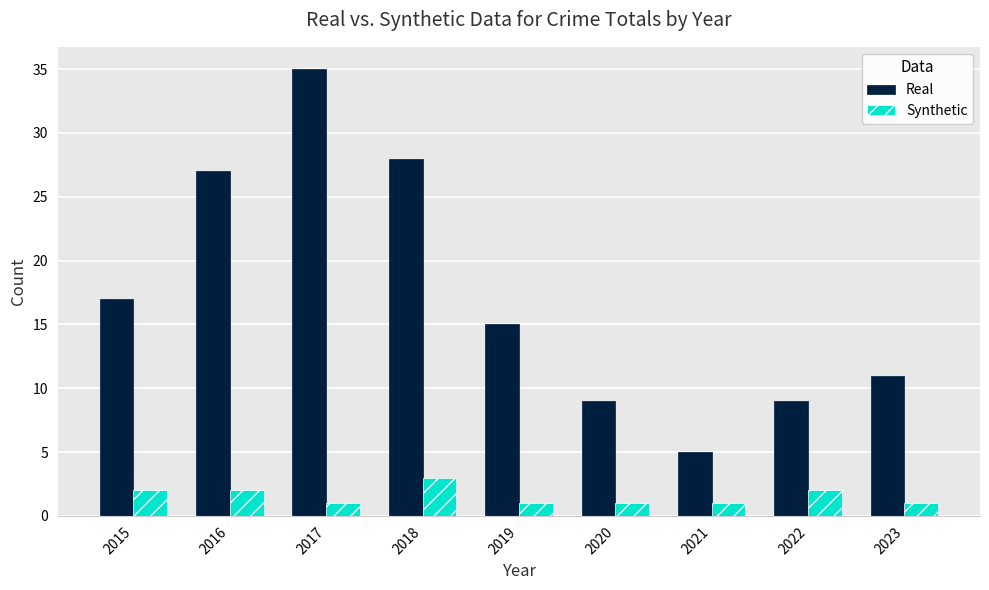

Rank the series by their maximum value, from highest to lowest.

Real, Synthetic